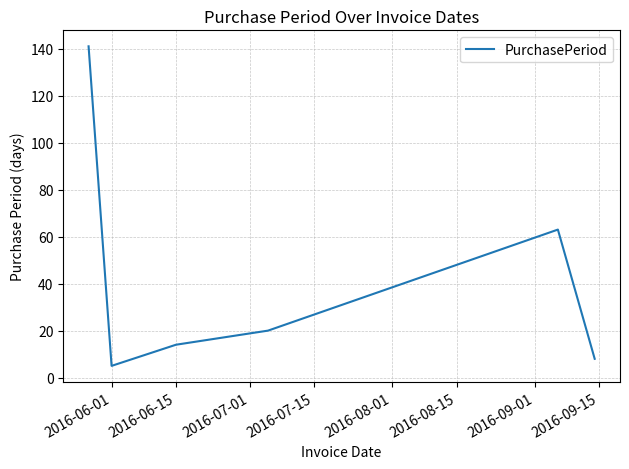

Reading left to right, extract all data points from this chart.

141	5	14	20	63	8